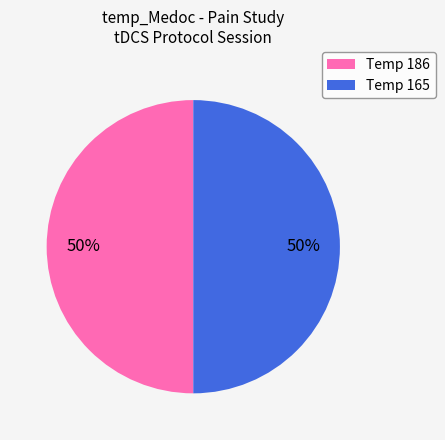

Count the number of slices in the pie.

2